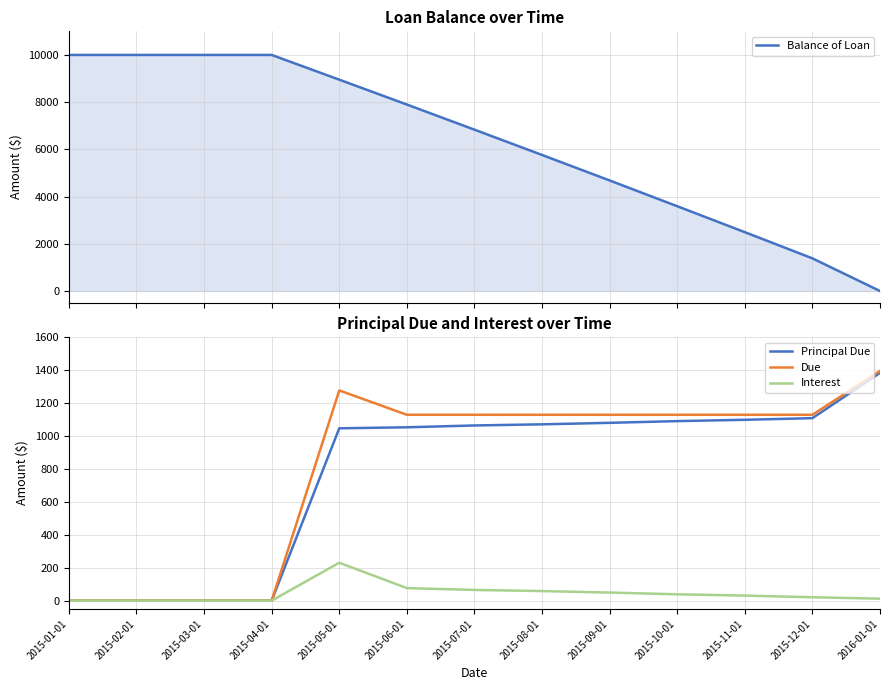

True or false: Due has a value of 1129.5 at 2015-06-01.

True